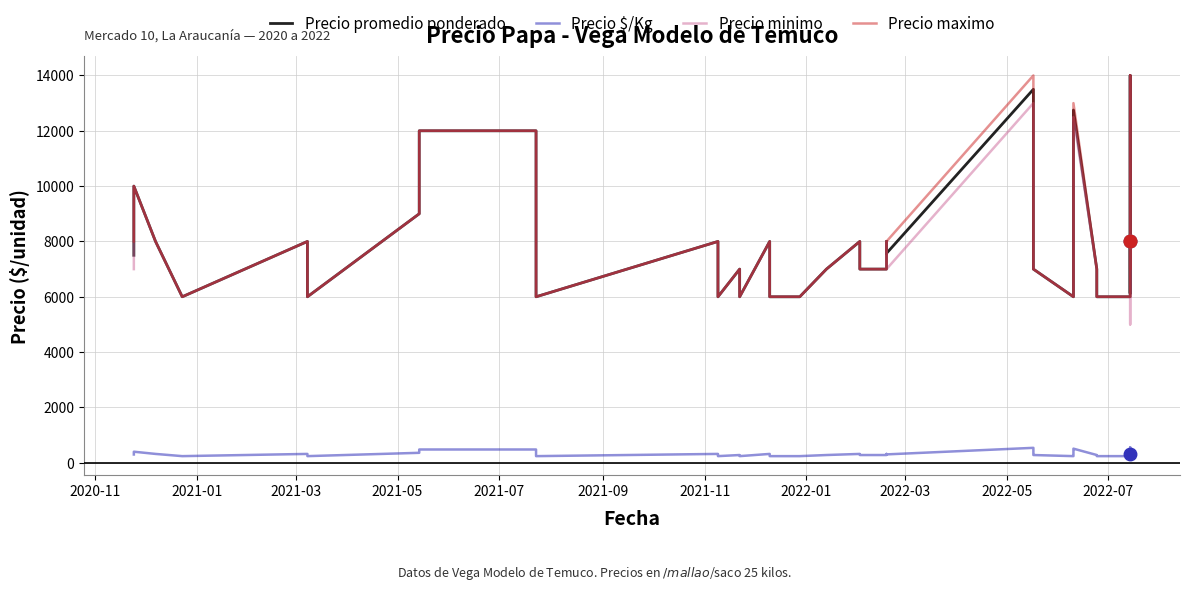

What is the lowest value of the Precio $/Kg series?

240